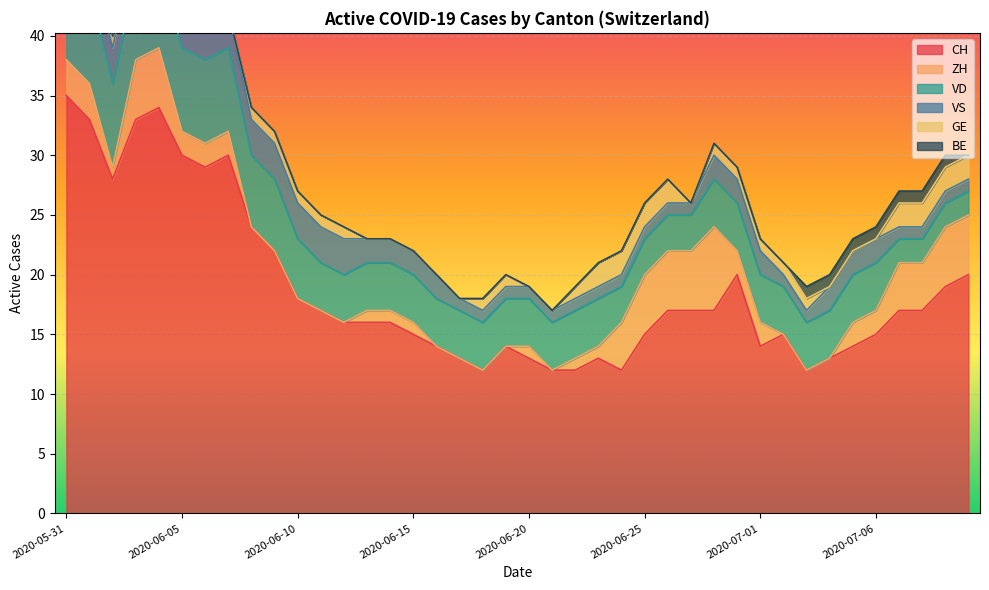

In CH, how many points are higher than both neighbors (excluding endpoints)?

6